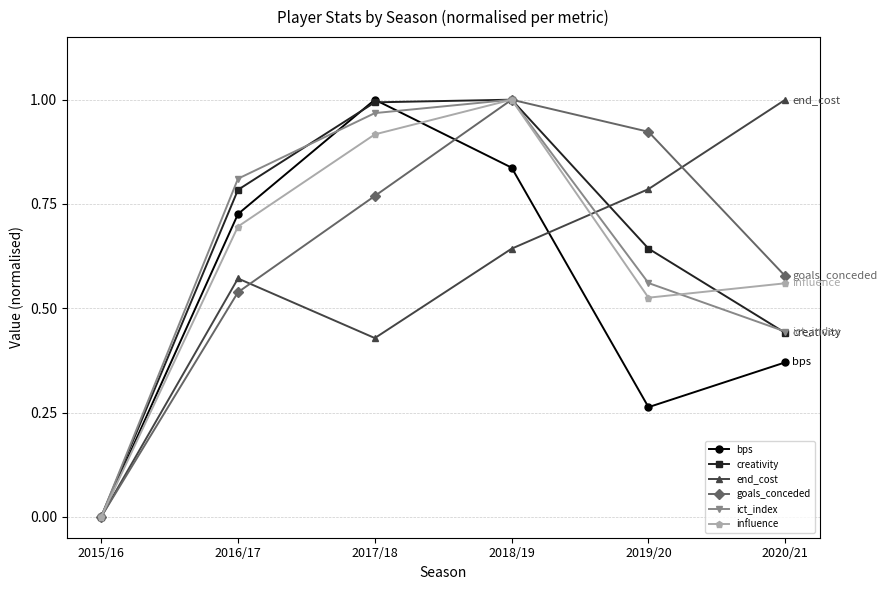

The value of end_cost at 2017/18 is 0.1. True or false?

False